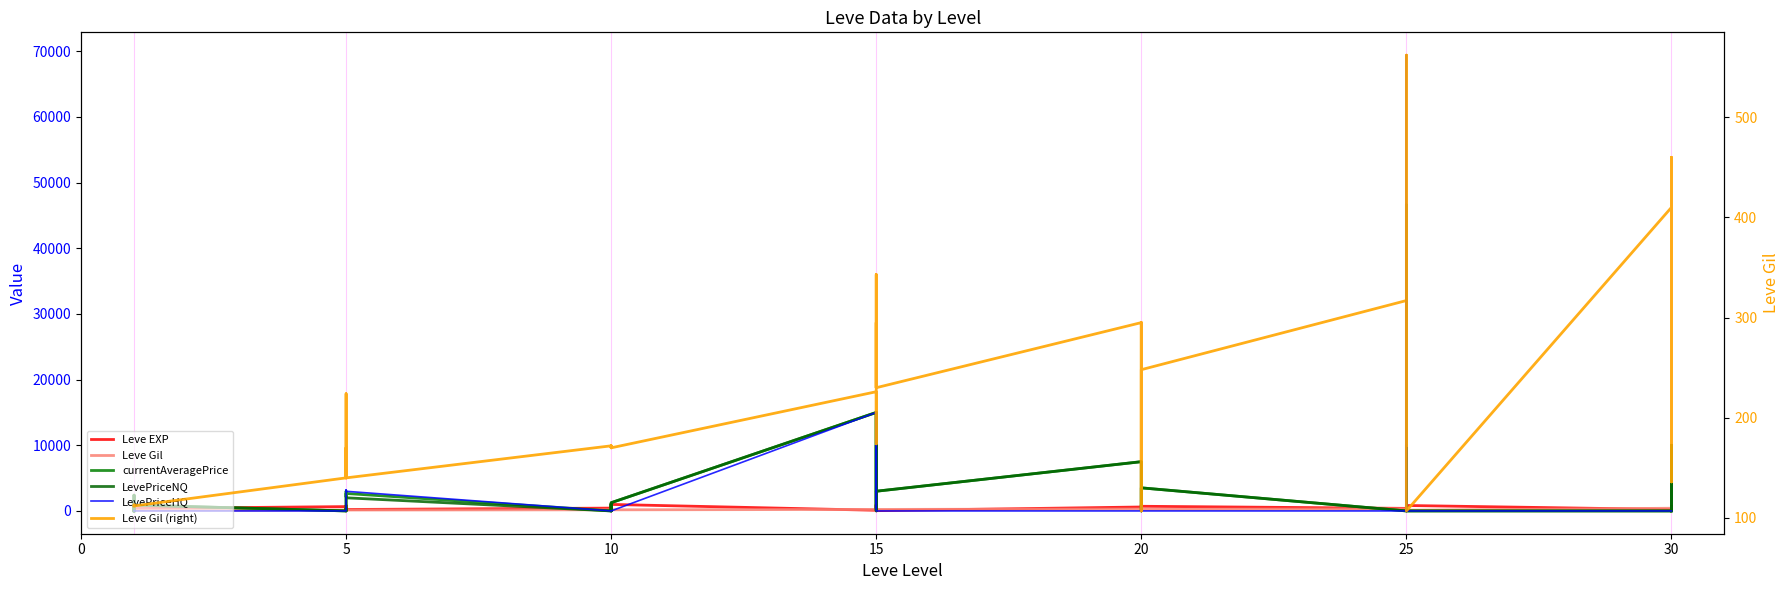

How many lines are shown in the chart?

6